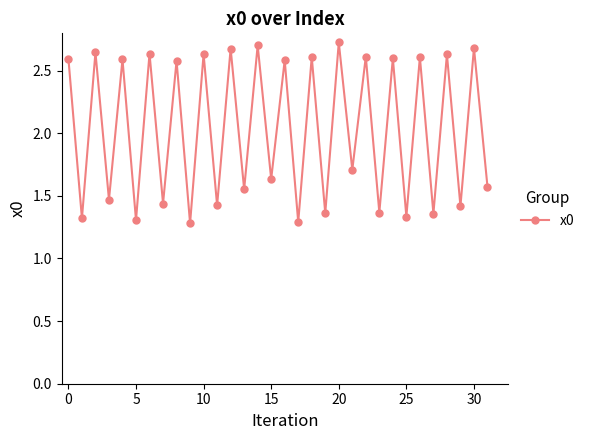

What is the average value?

2.0